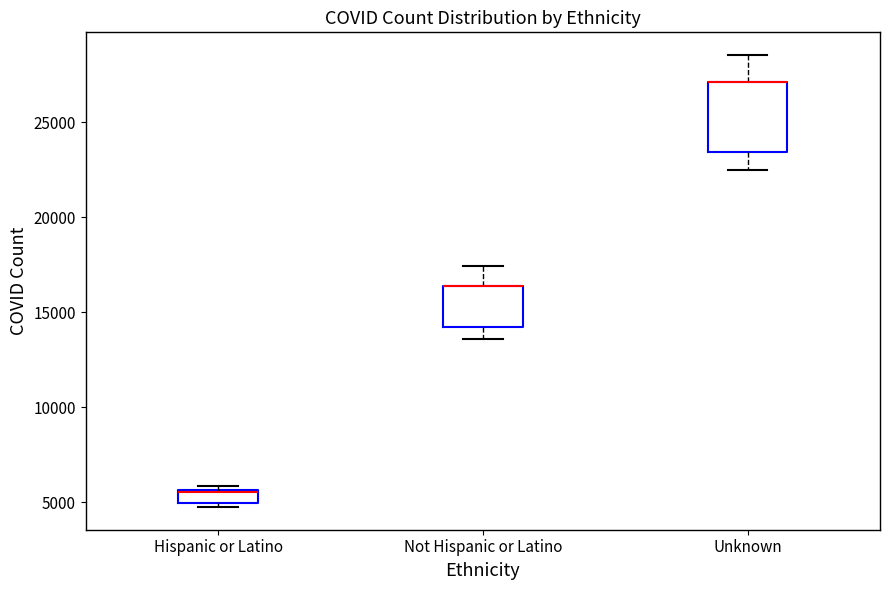

Comparing the boxes themselves (not the whiskers), which one is the tallest?

Unknown